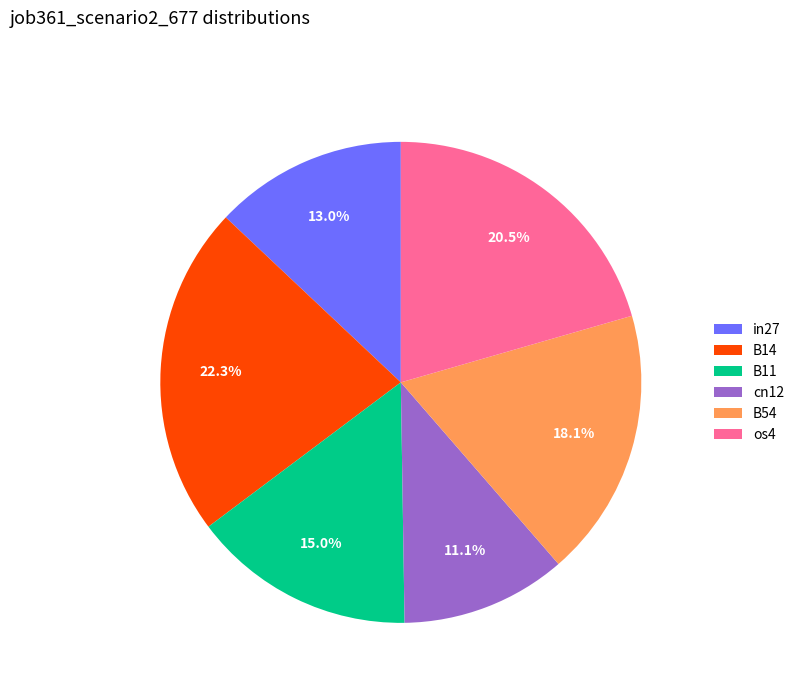

How much of the chart is everything except in27?

87.0%